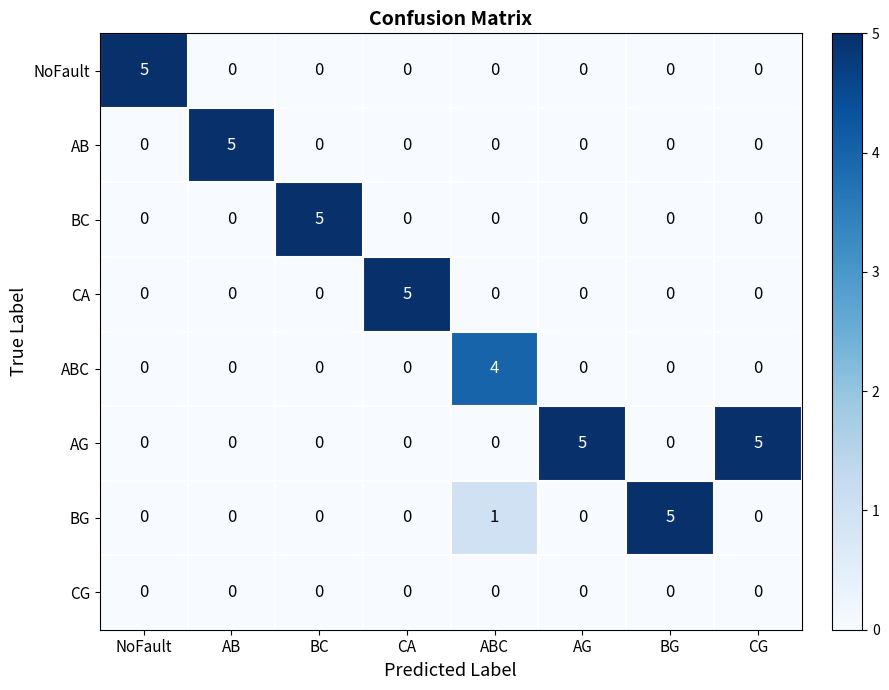

What is the maximum value for BC?

5